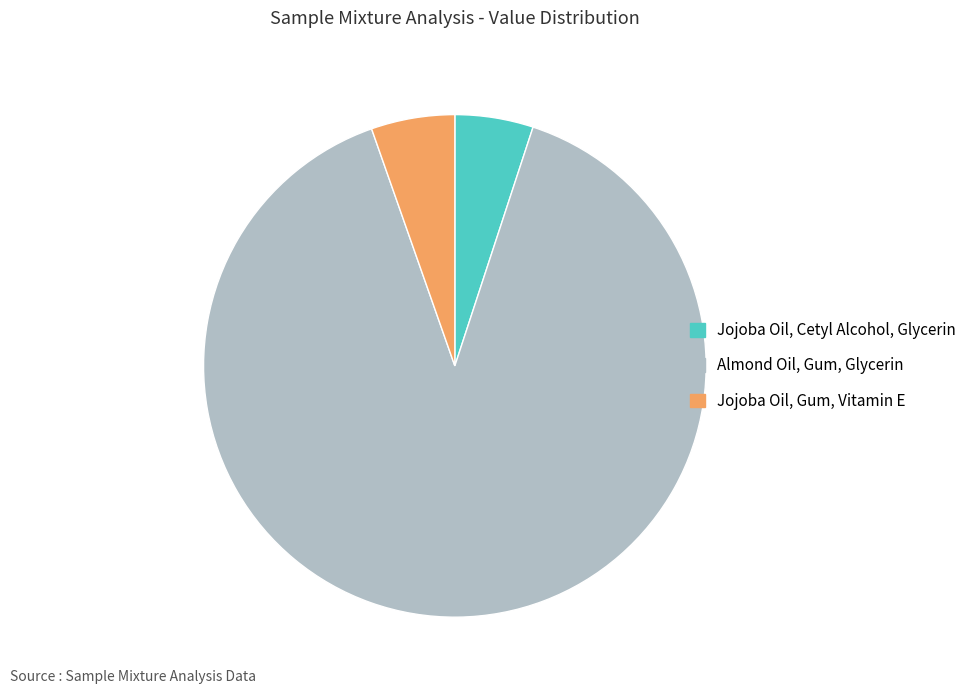

Combined, do Almond Oil, Gum, Glycerin and Jojoba Oil, Gum, Vitamin E account for over 50%?

Yes